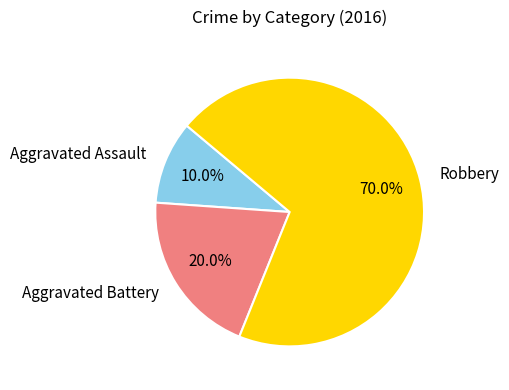

Which slice represents more than half of the pie?

Robbery